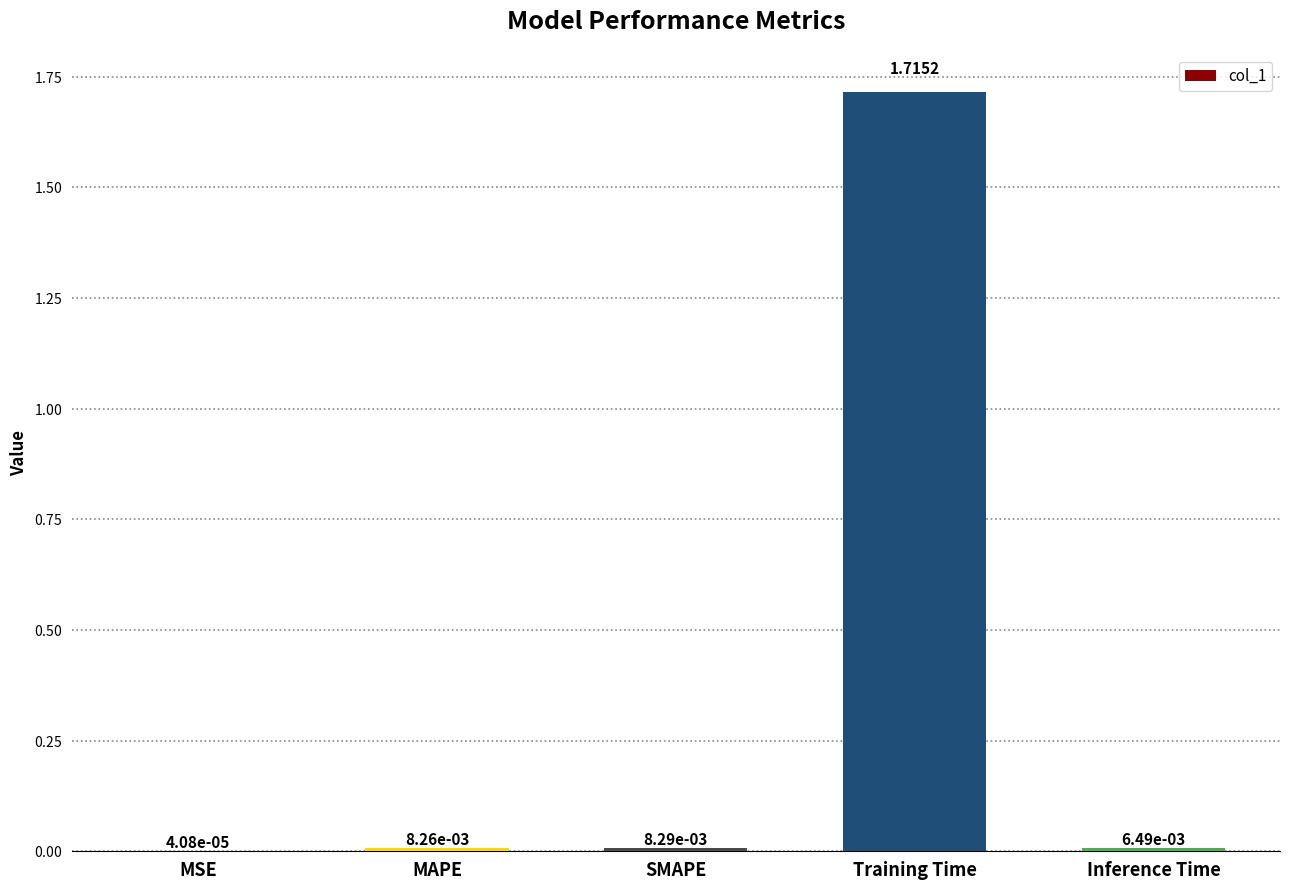

Which category has the highest value across all series?

Training Time